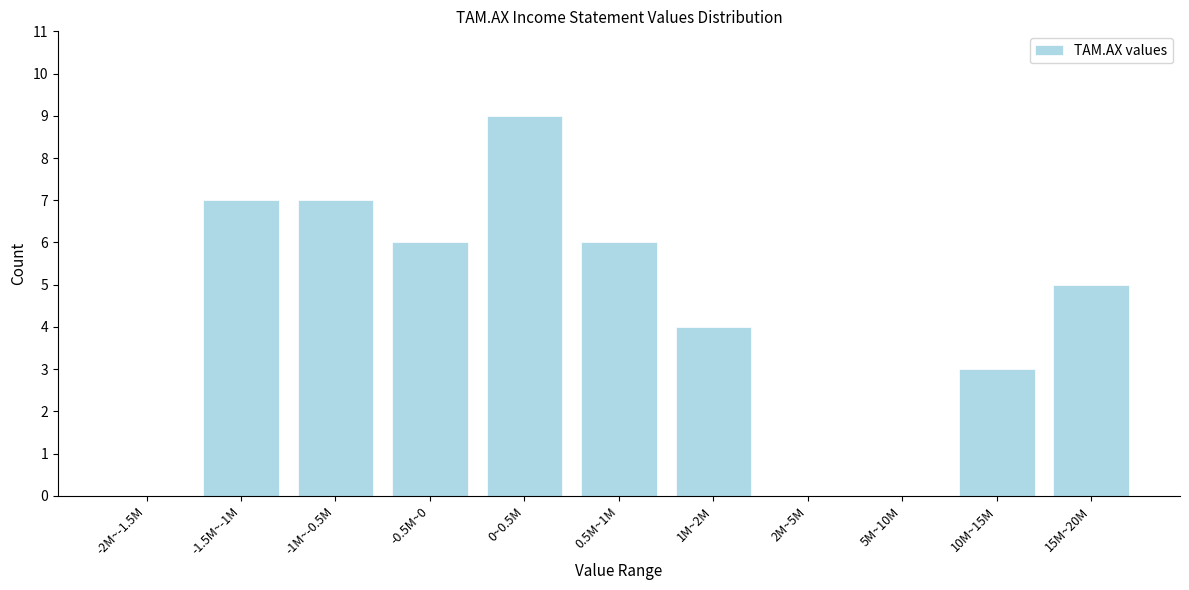

Reading left to right, what are all the values shown in this chart?

-2M~-1.5M=0	-1.5M~-1M=7	-1M~-0.5M=7	-0.5M~0=6	0~0.5M=9	0.5M~1M=6	1M~2M=4	2M~5M=0	5M~10M=0	10M~15M=3	15M~20M=5